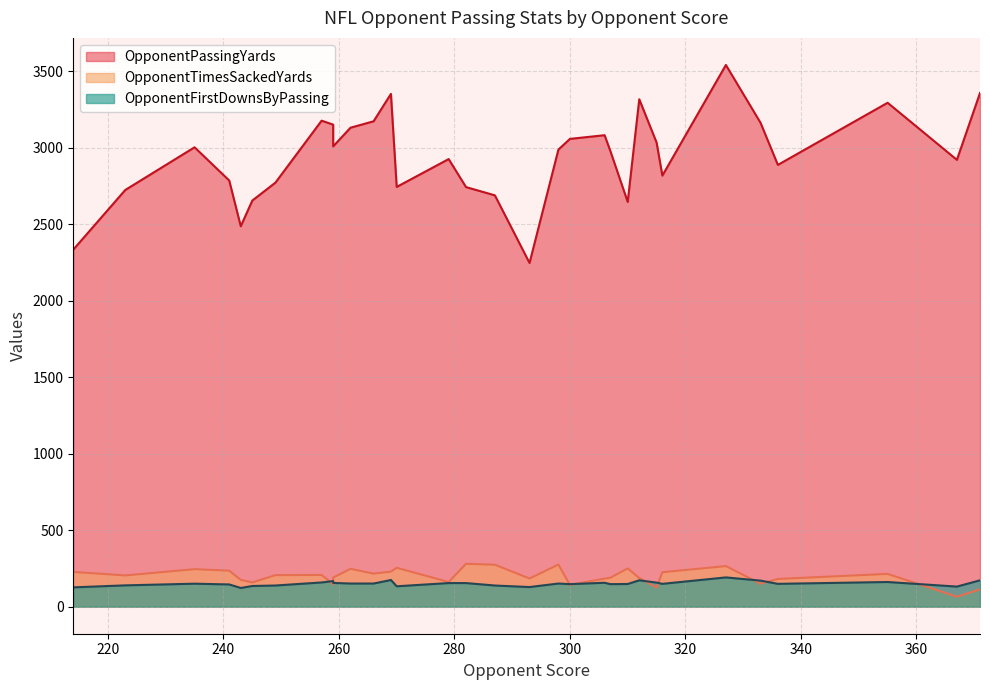

True or false: OpponentPassingYards and OpponentFirstDownsByPassing cross at least once.

False